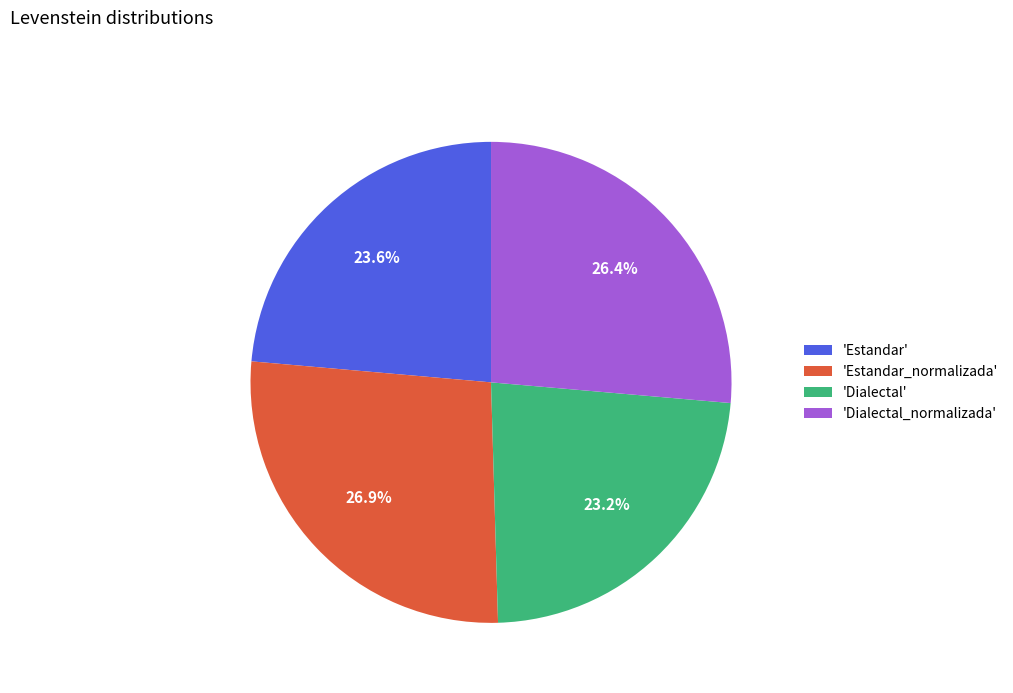

What is the ratio of the value at 'Dialectal' to the value at 'Estandar'?

1.0